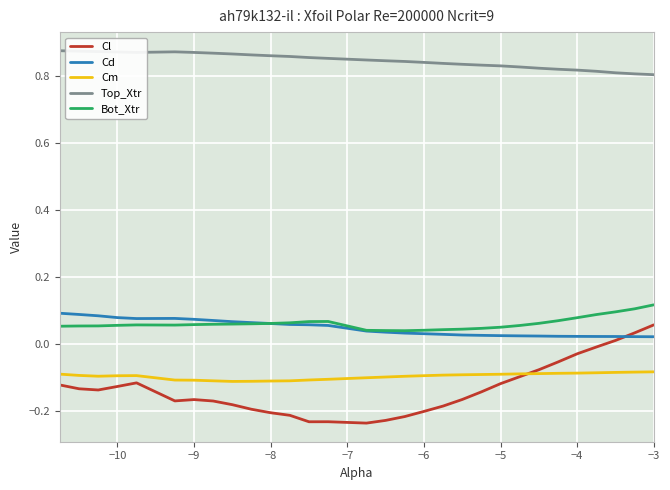

Which series has the largest total across all categories?

Top_Xtr